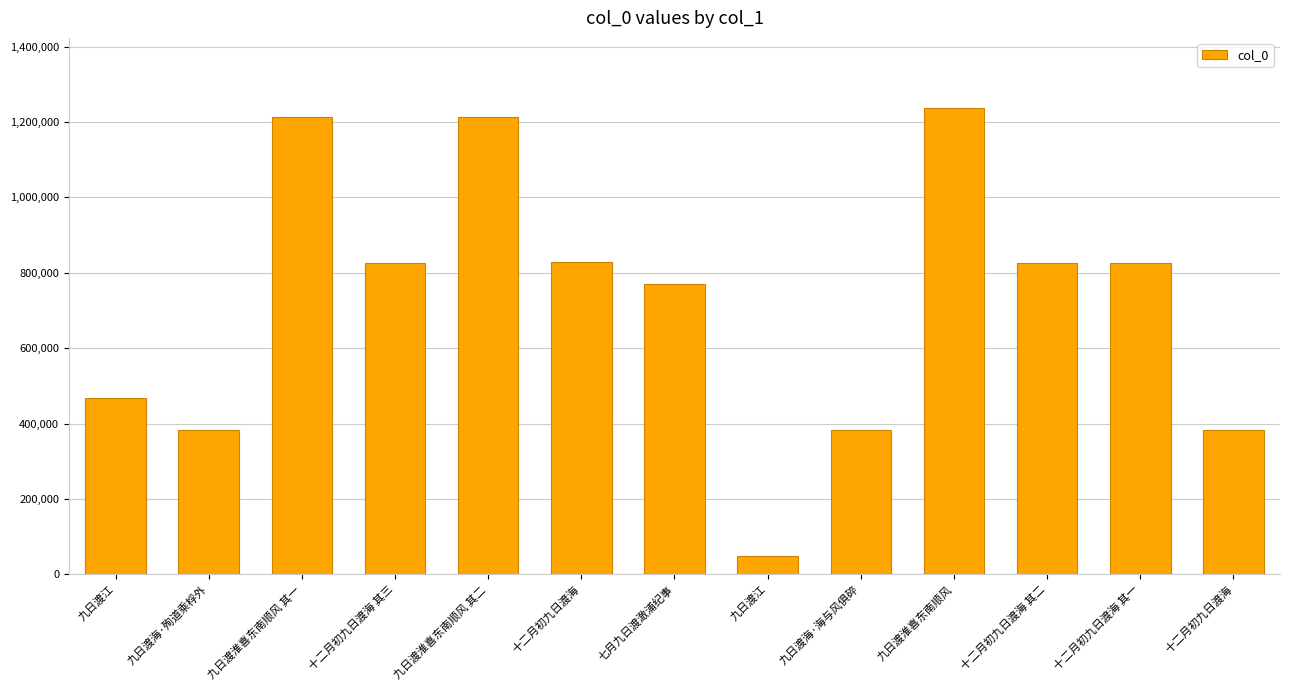

Are the bars horizontal?

No